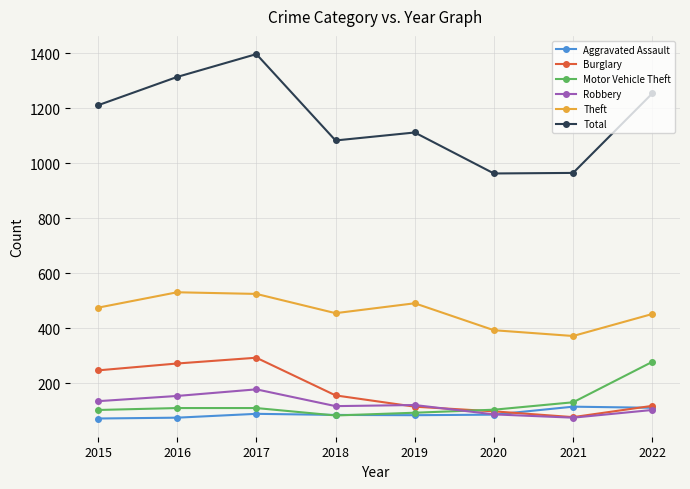

Read the Burglary value at 2019, to the nearest 5.

115